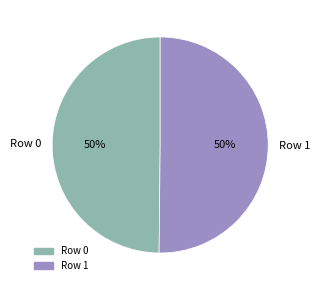

What percentage is the Row 0 slice, to the nearest percent?

50%